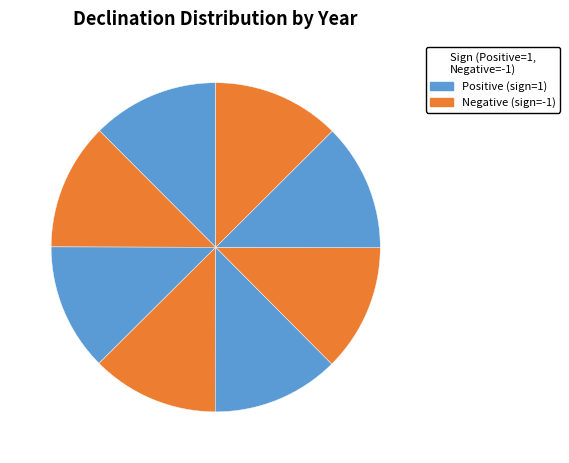

Rank the categories by value from highest to lowest.

-21°17'58.4", +10°22'45.9", + 4°13'45.3", -16°52'56.6", +17° 5' 1.8", - 2°58'18.0", -14°11'27.0", +22°37'29.6"